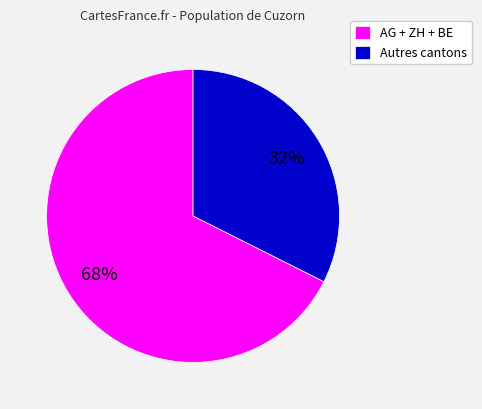

To the nearest percent, what is the average slice percentage?

50%